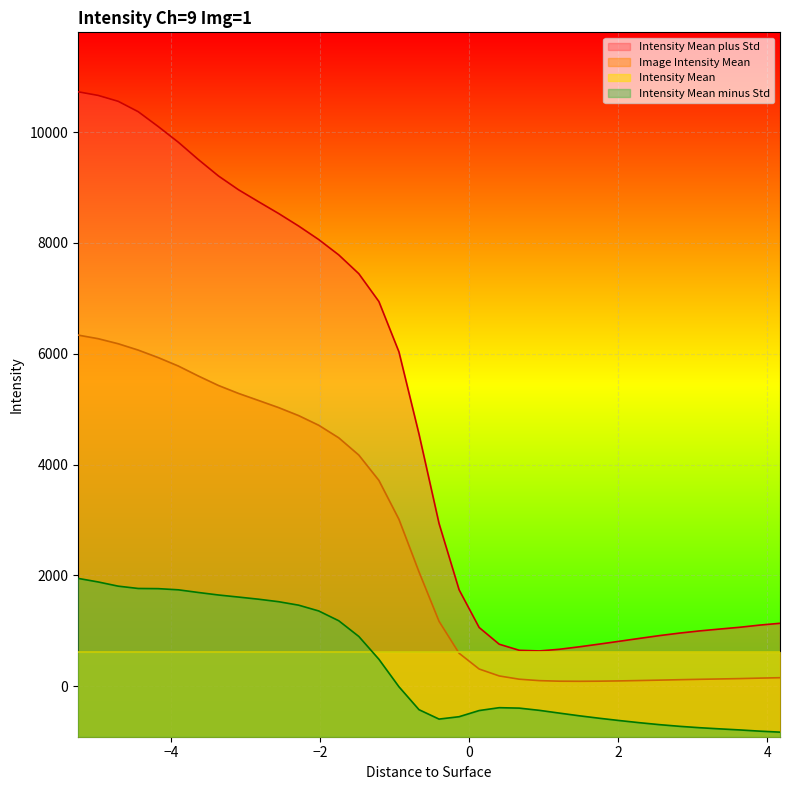

What is the value of the Intensity Mean plus Std point at the 10th from the left?

8743.6